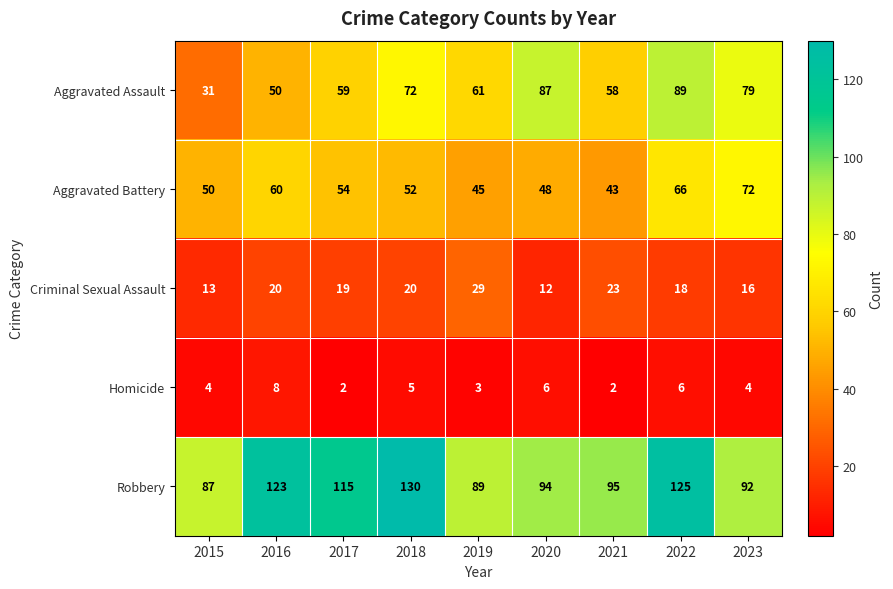

Is it true that Aggravated Battery equals 43 at 2021?

True